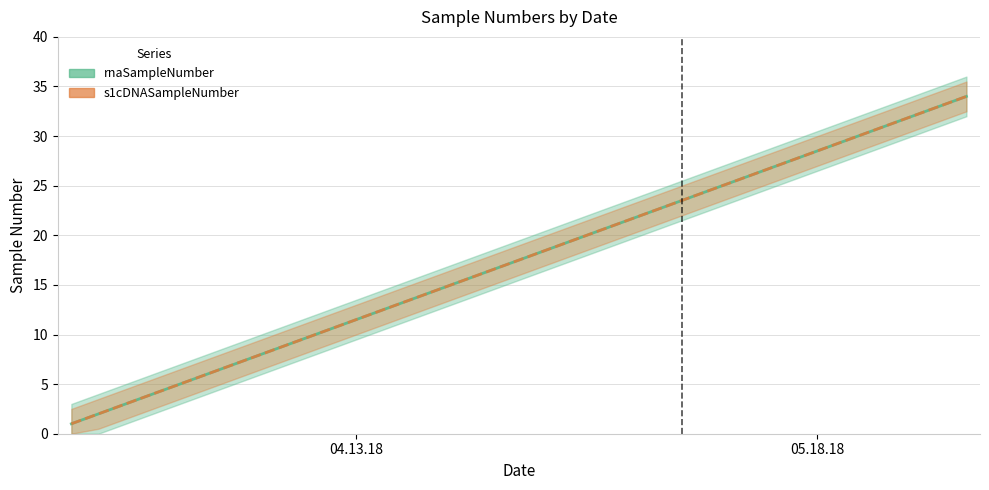

What is the sum of all rnaSampleNumber values?

595